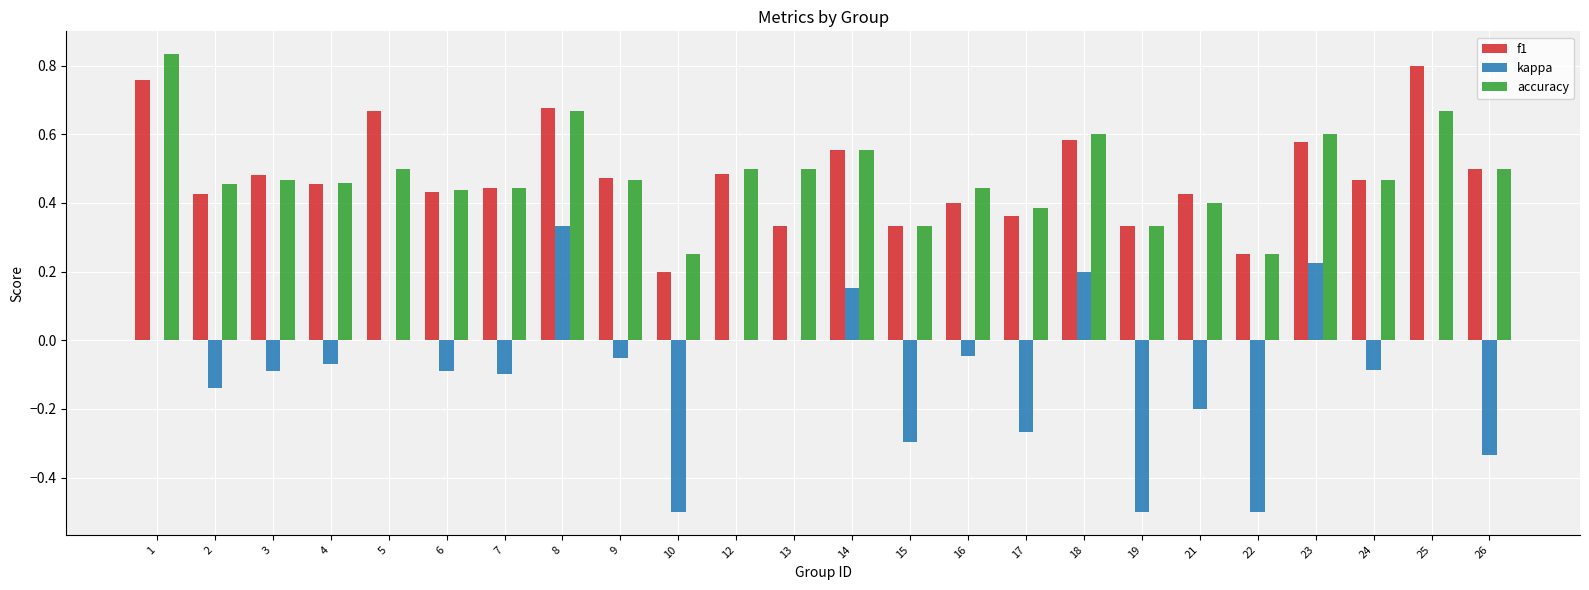

How many data points does each series have?

24